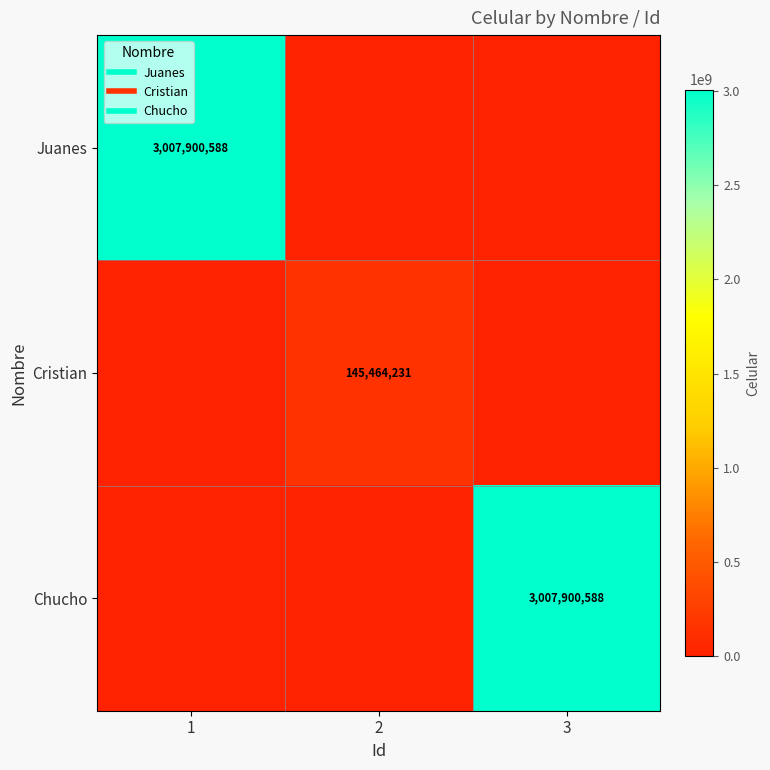

What is the greatest value displayed?

3007900588